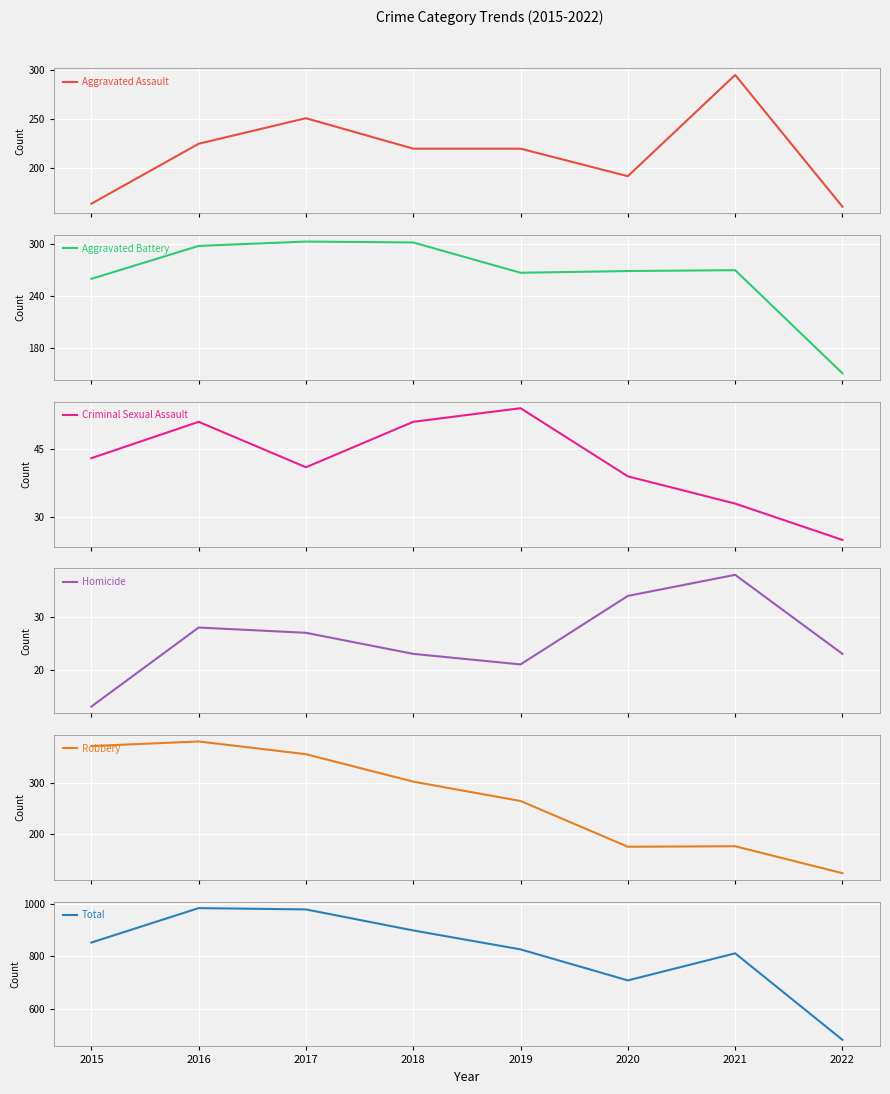

What is the difference between the maximum and minimum values in the Homicide series?

25